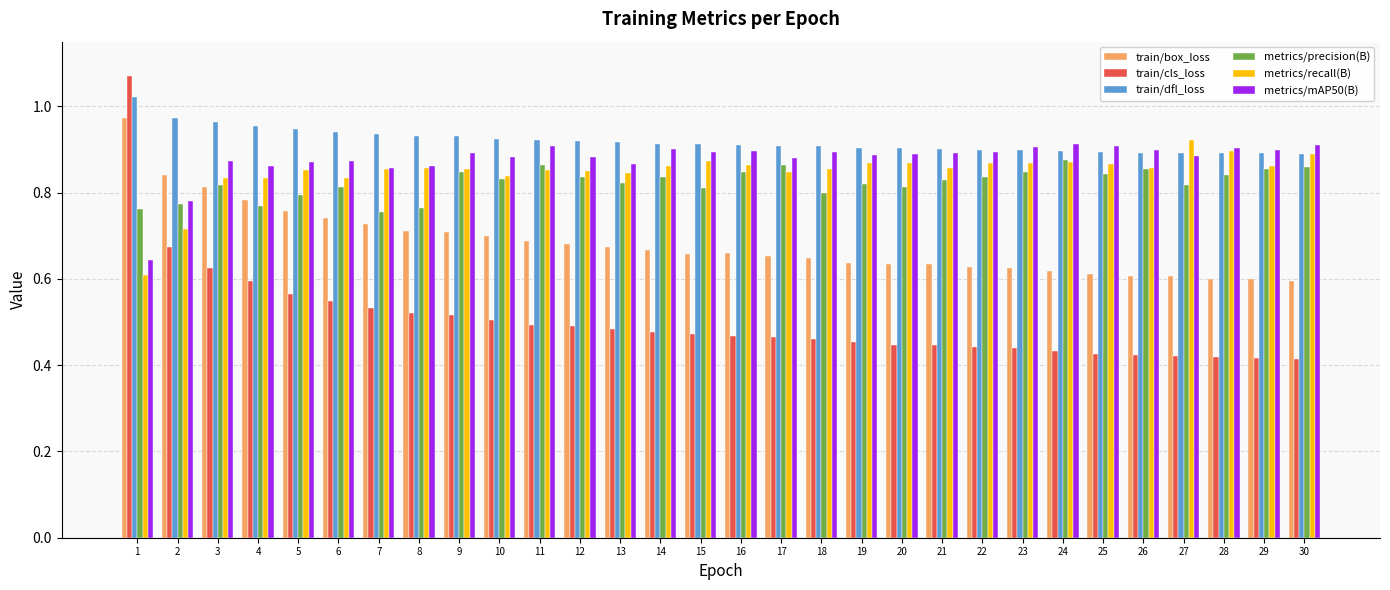

Which series has the largest range (max minus min)?

train/cls_loss